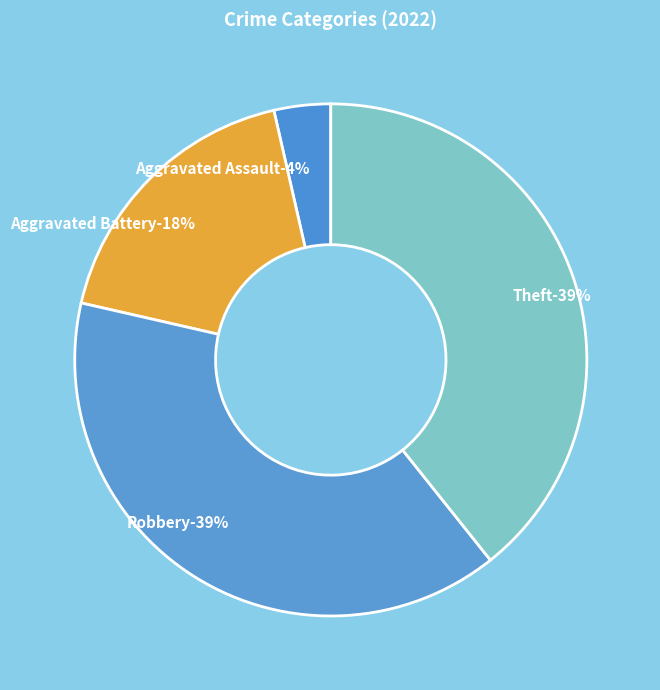

Count the number of slices in the pie.

7